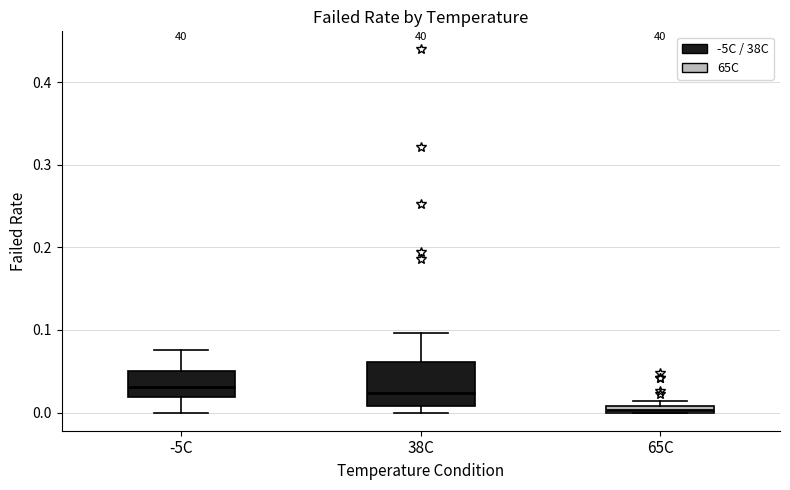

Which box's median line is the lowest?

65C